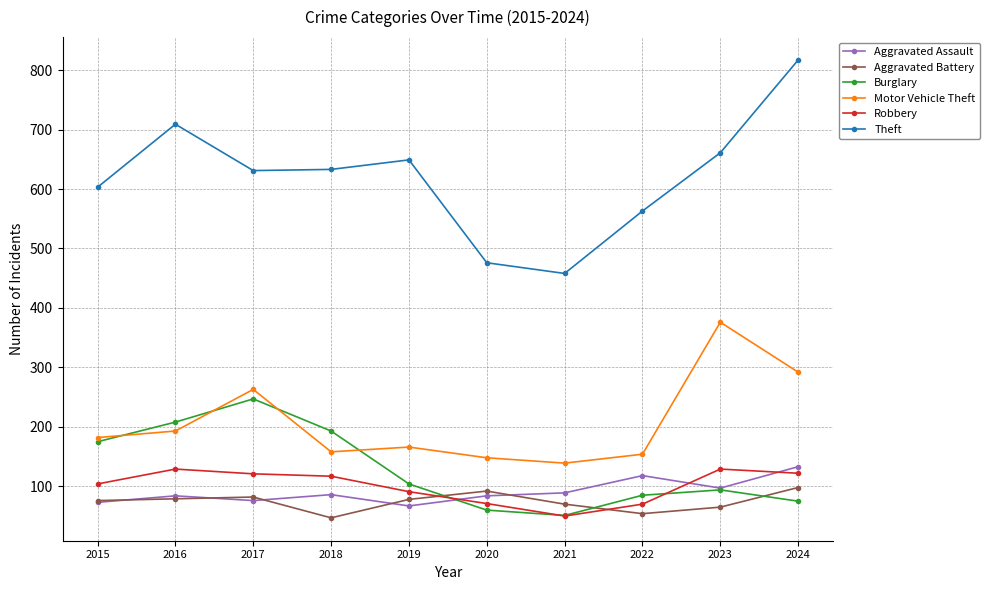

True or false: Aggravated Assault and Burglary cross at least once.

True